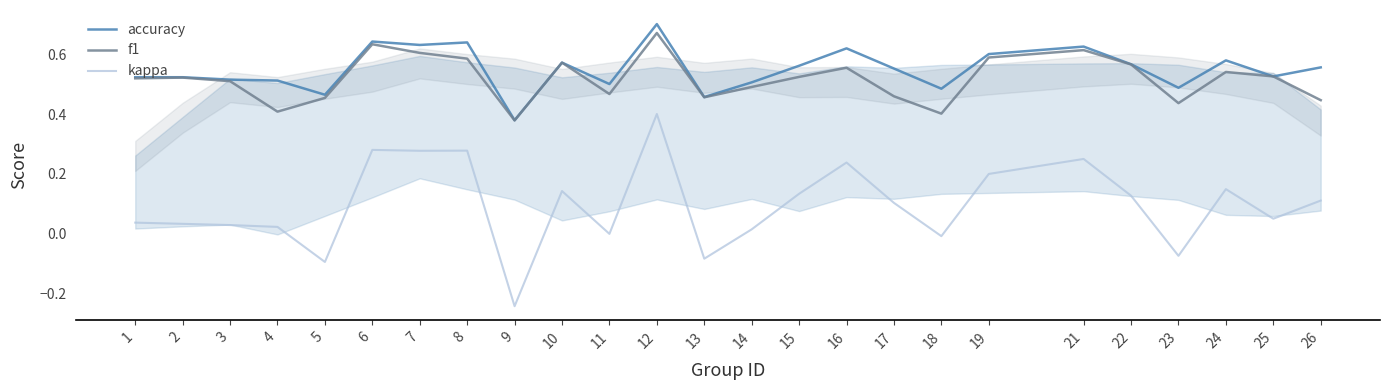

Reading left to right, list all the values displayed in this chart.

accuracy: 1=0.5	2=0.5	3=0.5	4=0.5	5=0.5	6=0.6	7=0.6	8=0.6	9=0.4	10=0.6	11=0.5	12=0.7	13=0.5	14=0.5	15=0.6	16=0.6	17=0.6	18=0.5	19=0.6	21=0.6	22=0.6	23=0.5	24=0.6	25=0.5	26=0.6
f1: 1=0.5	2=0.5	3=0.5	4=0.4	5=0.5	6=0.6	7=0.6	8=0.6	9=0.4	10=0.6	11=0.5	12=0.7	13=0.5	14=0.5	15=0.5	16=0.6	17=0.5	18=0.4	19=0.6	21=0.6	22=0.6	23=0.4	24=0.5	25=0.5	26=0.4
kappa: 1=0.0	2=0.0	3=0.0	4=0.0	5=-0.1	6=0.3	7=0.3	8=0.3	9=-0.2	10=0.1	11=0.0	12=0.4	13=-0.1	14=0.0	15=0.1	16=0.2	17=0.1	18=-0.0	19=0.2	21=0.2	22=0.1	23=-0.1	24=0.1	25=0.1	26=0.1